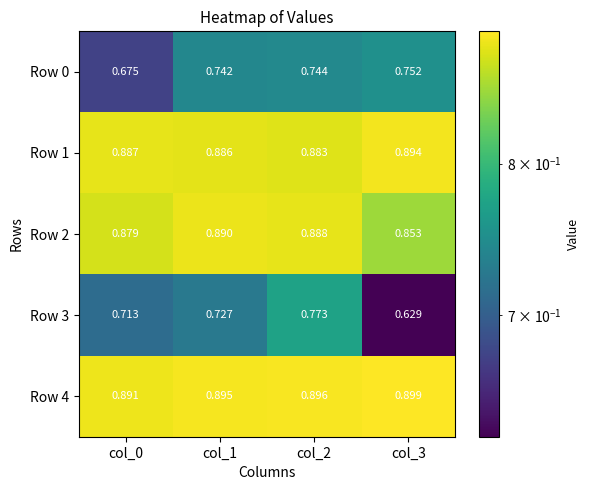

Rank the series at col_0 from highest to lowest value.

Row 4, Row 1, Row 2, Row 3, Row 0